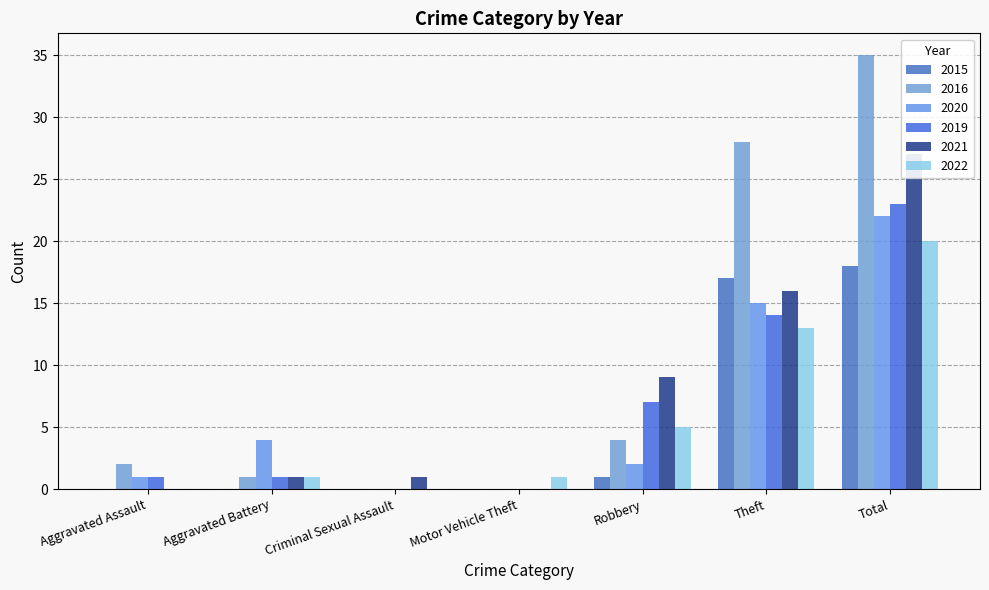

Reading left to right, what are all the values shown in this chart?

2015: 0	0	0	0	1	17	18
2016: 2	1	0	0	4	28	35
2020: 1	4	0	0	2	15	22
2019: 1	1	0	0	7	14	23
2021: 0	1	1	0	9	16	27
2022: 0	1	0	1	5	13	20